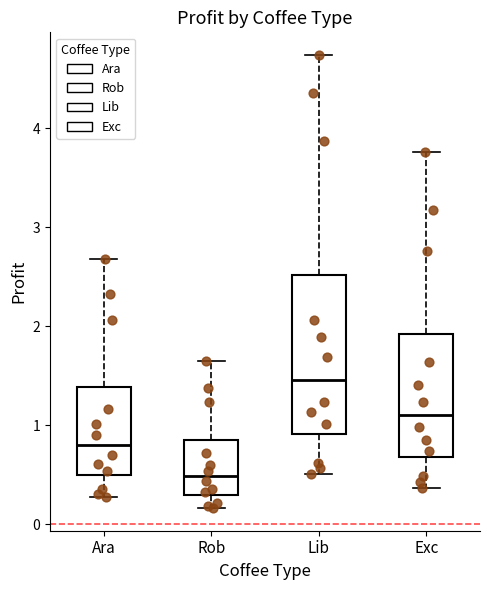

Where does the median line of the box for Lib sit on the y-axis? The values are not printed on the chart, so give them approximately, as read against the axis.

1.5